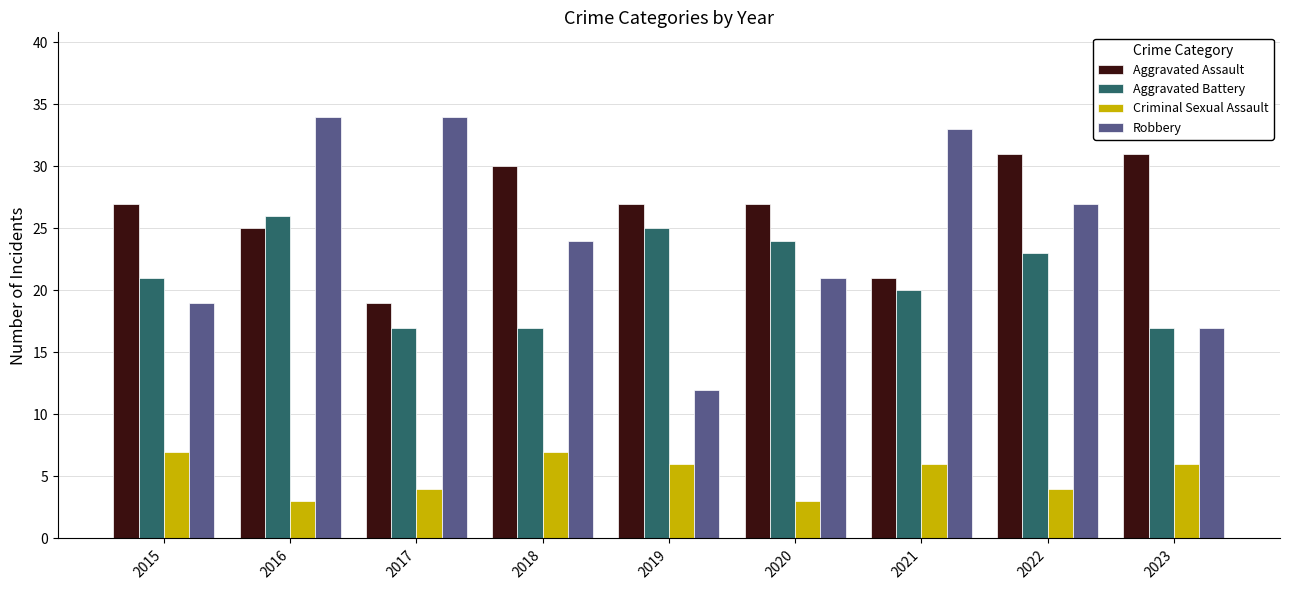

How many bars are there in total?

36